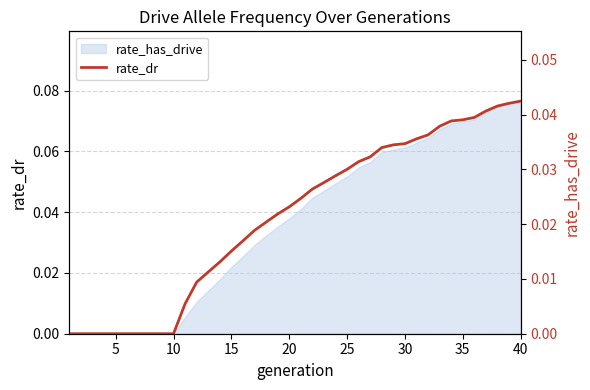

True or false: the data shows -0.0 at 5.

False